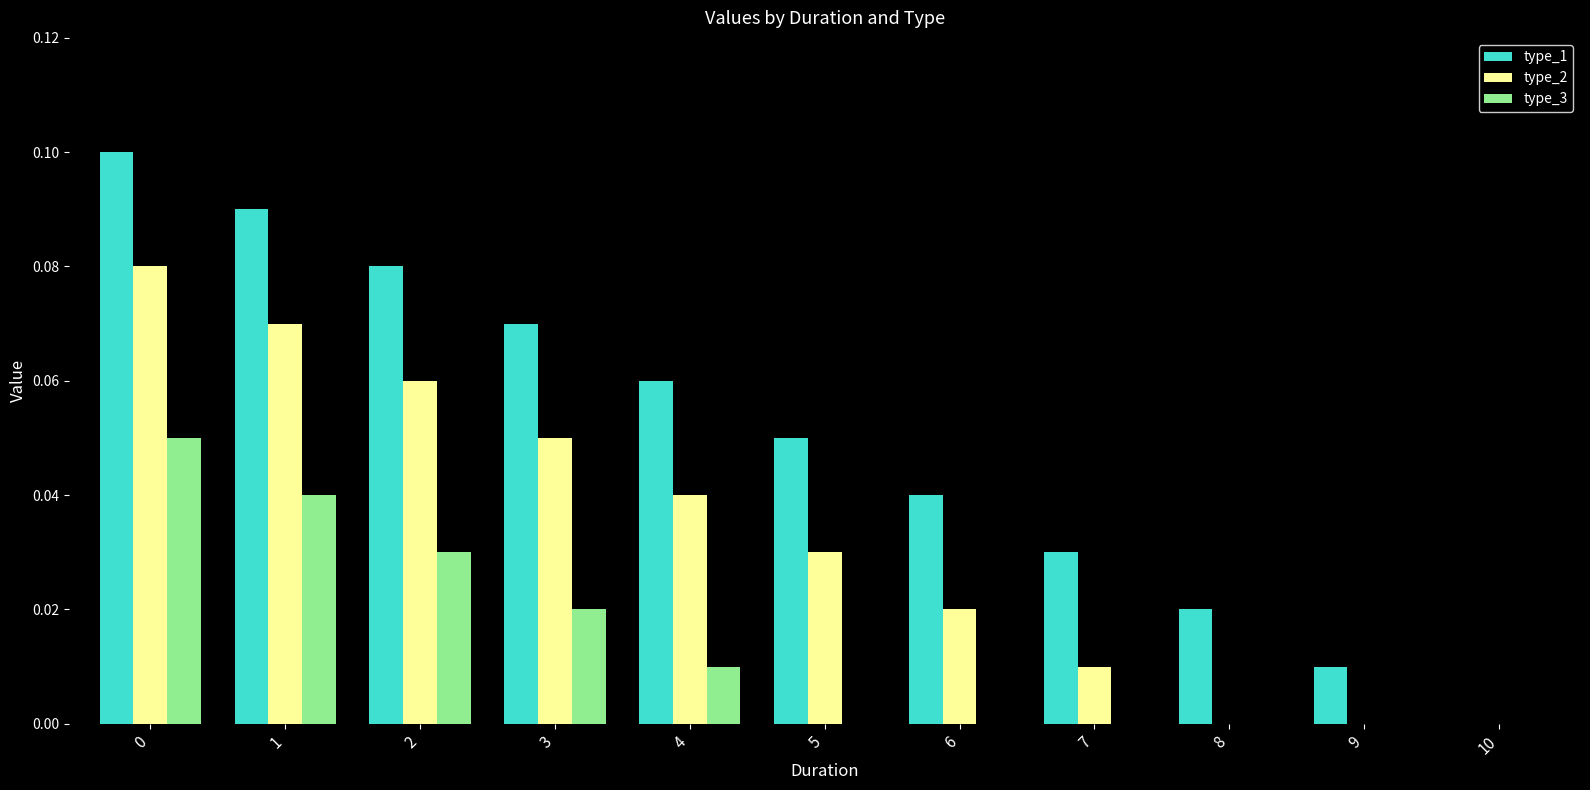

The value of type_3 at 2 is 0.0. True or false?

True